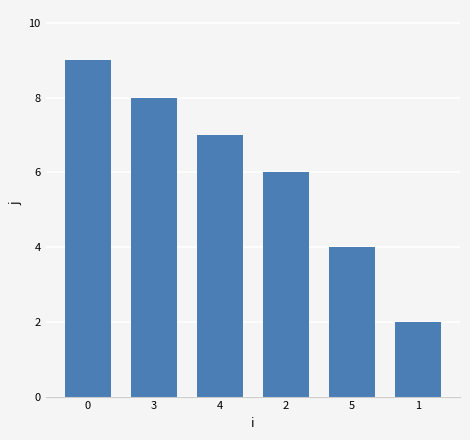

Rank the categories by value from highest to lowest.

0, 3, 4, 2, 5, 1